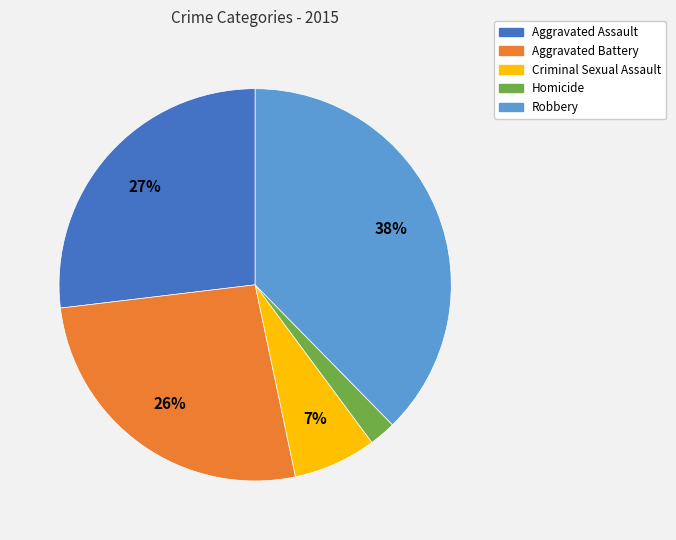

Which has a higher value, Aggravated Battery or Criminal Sexual Assault?

Aggravated Battery